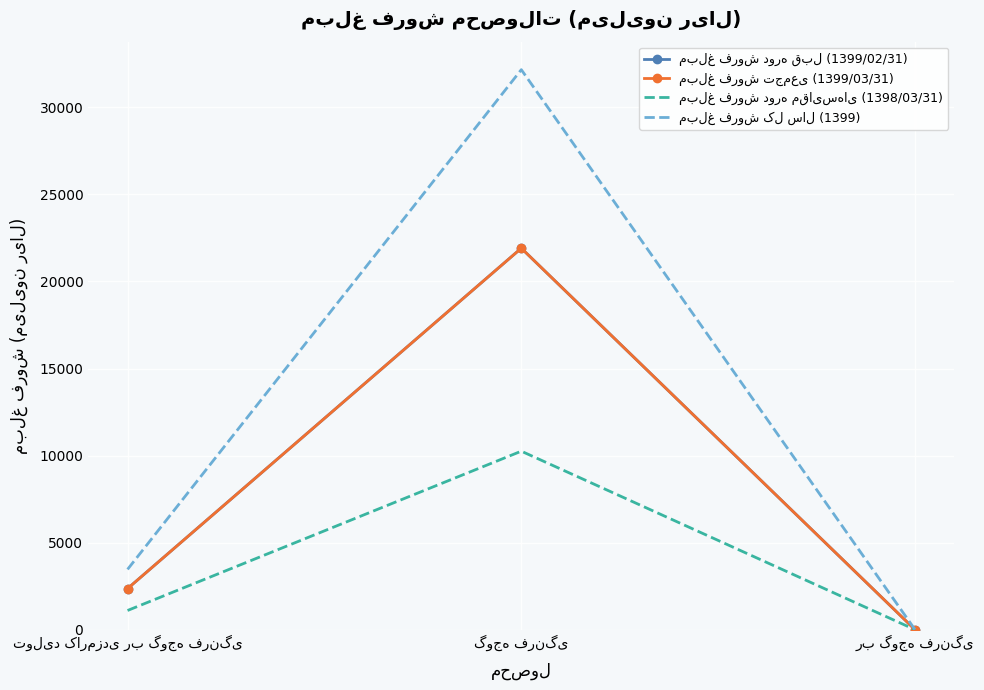

Is it true that مبلغ فروش دوره مقایسه‌ای (1398/03/31) equals 3807 at گوجه فرنگی?

False